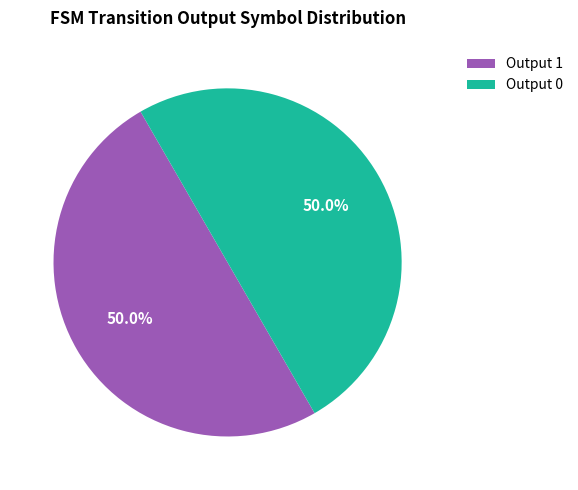

What percentage is NOT represented by Output 0?

50.0%